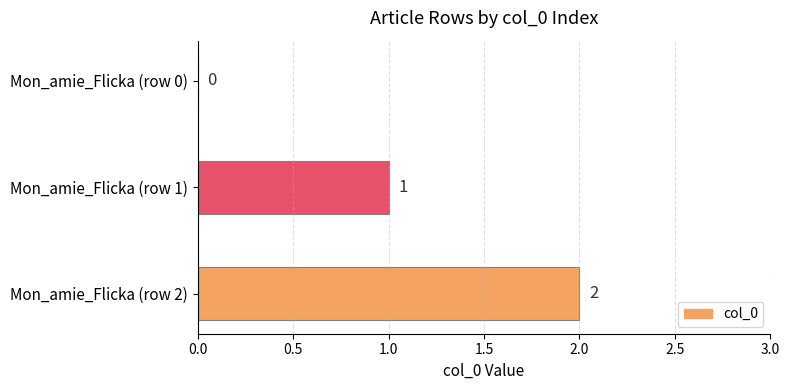

Which has a higher value, Mon_amie_Flicka (row 1) or Mon_amie_Flicka (row 0)?

Mon_amie_Flicka (row 1)